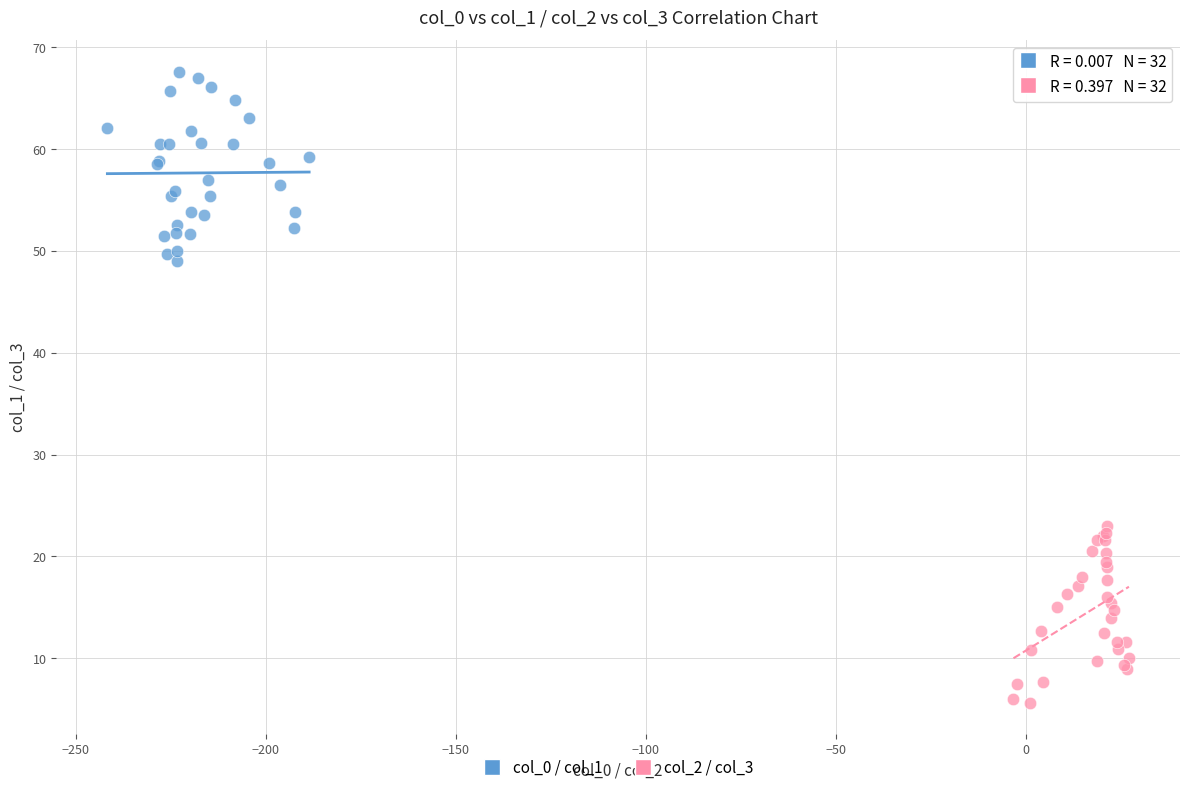

What are all the series names shown in the legend?

col_0 / col_1, col_2 / col_3